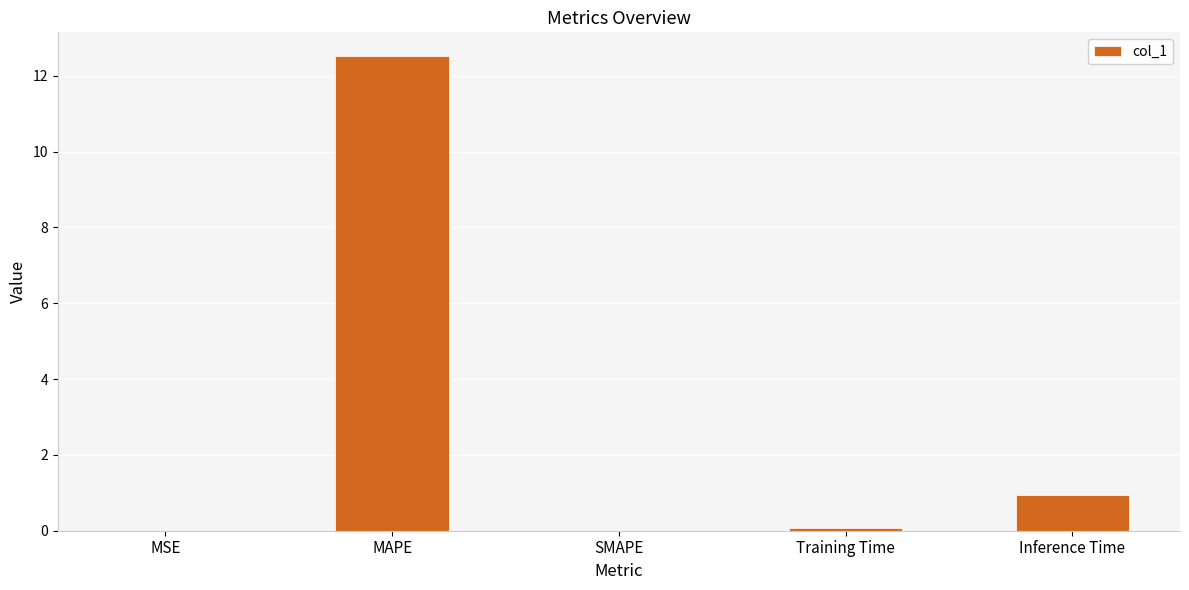

Are the bars horizontal?

No